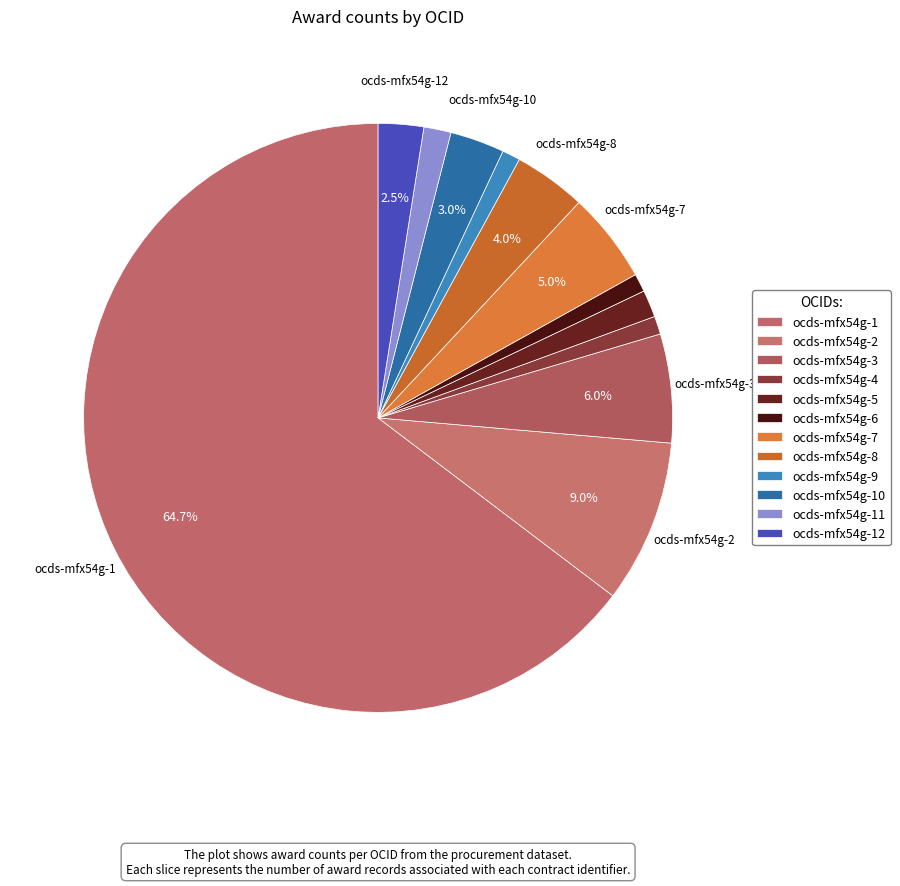

To the nearest percent, what is the average slice percentage?

8%